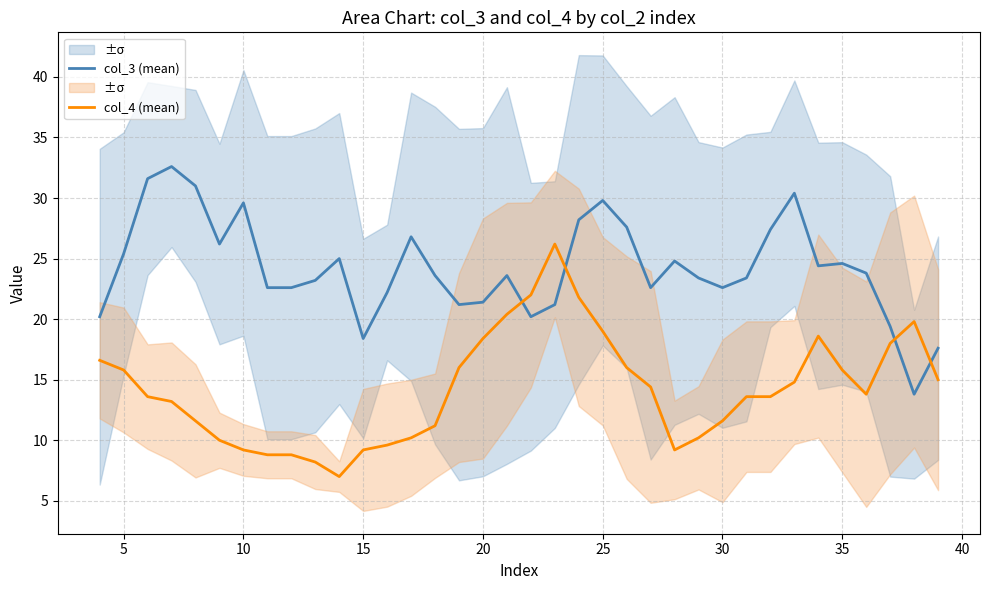

Reading left to right, list all the values displayed in this chart.

col_3 (mean): 20.2	25.4	31.6	32.6	31.0	26.2	29.6	22.6	22.6	23.2	25.0	18.4	22.2	26.8	23.6	21.2	21.4	23.6	20.2	21.2	28.2	29.8	27.6	22.6	24.8	23.4	22.6	23.4	27.4	30.4	24.4	24.6	23.8	19.4	13.8	17.6
col_4 (mean): 16.6	15.8	13.6	13.2	11.6	10.0	9.2	8.8	8.8	8.2	7.0	9.2	9.6	10.2	11.2	16.0	18.4	20.4	22.0	26.2	21.8	19.0	16.0	14.4	9.2	10.2	11.6	13.6	13.6	14.8	18.6	15.8	13.8	18.0	19.8	15.0